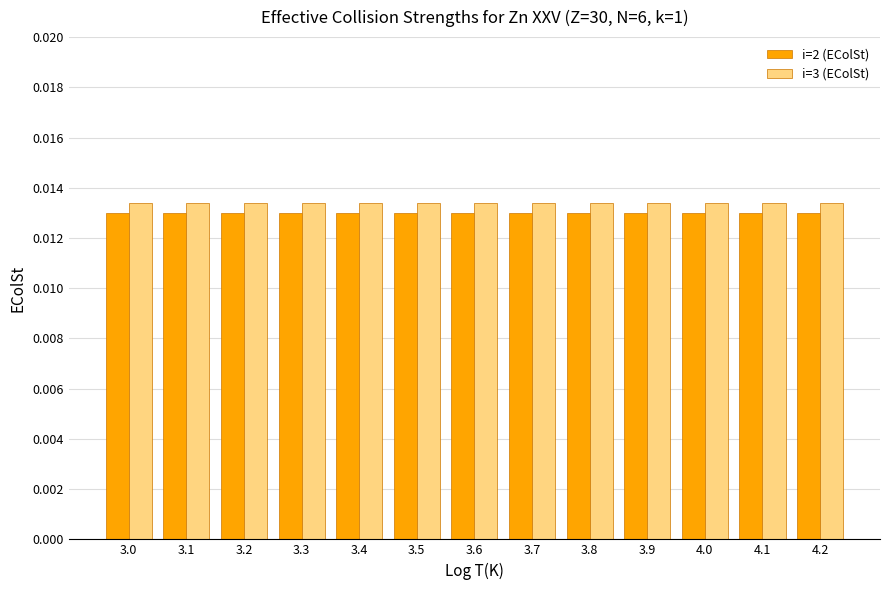

Is the value of i=2 (EColSt) at 3.5 greater than the value of i=3 (EColSt) at 3.7?

No